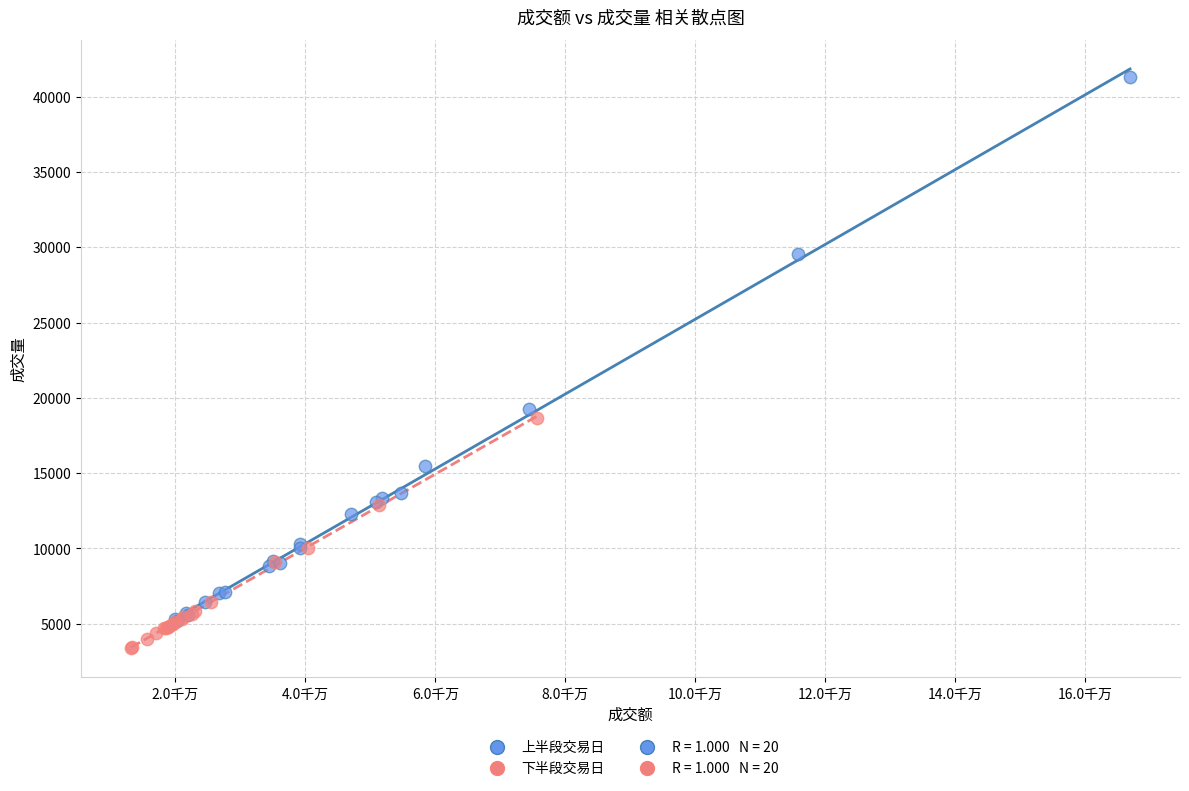

Which series reaches the maximum Y coordinate?

上半段交易日